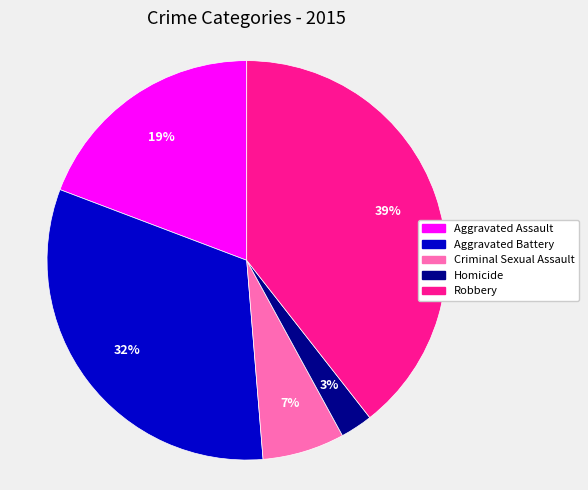

Rank the categories by value from lowest to highest.

Homicide, Criminal Sexual Assault, Aggravated Assault, Aggravated Battery, Robbery